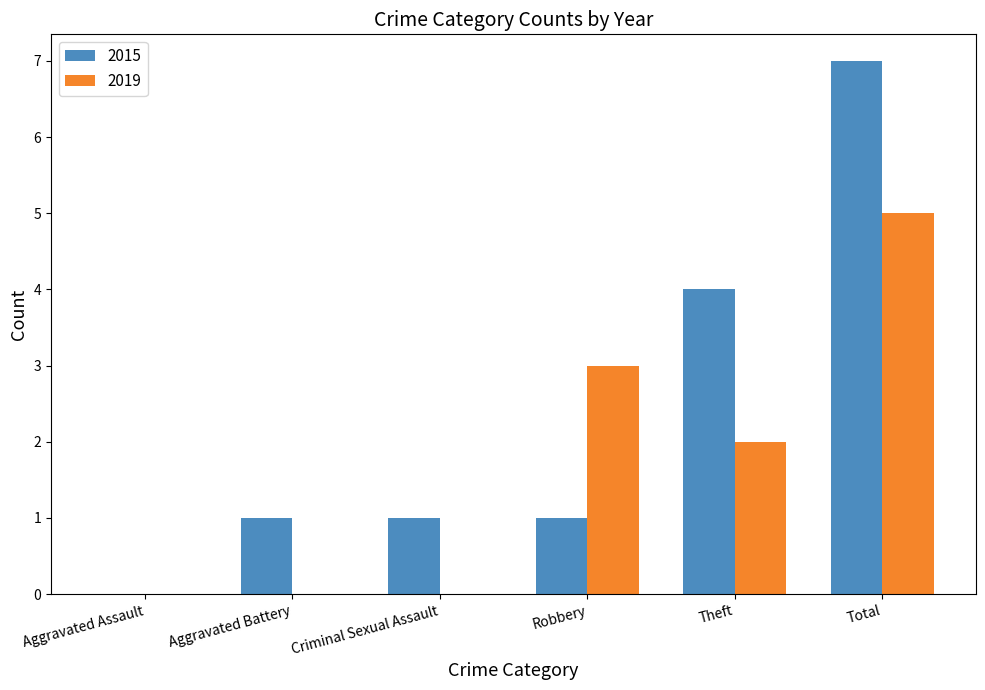

Which series changed the most between Aggravated Assault and Robbery?

2019